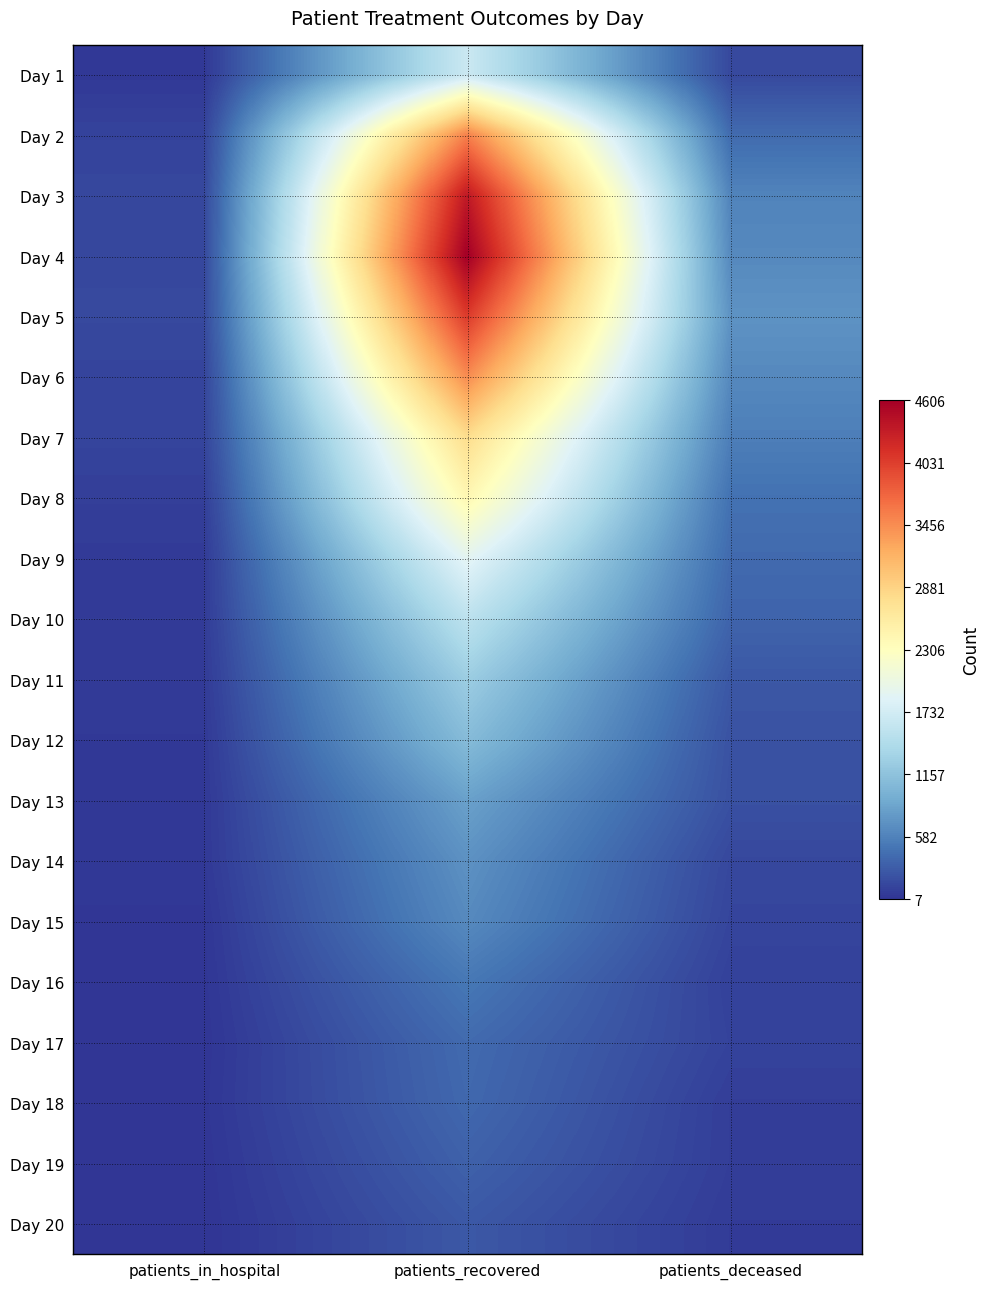

At which category is the sum across all series the highest?

patients_recovered